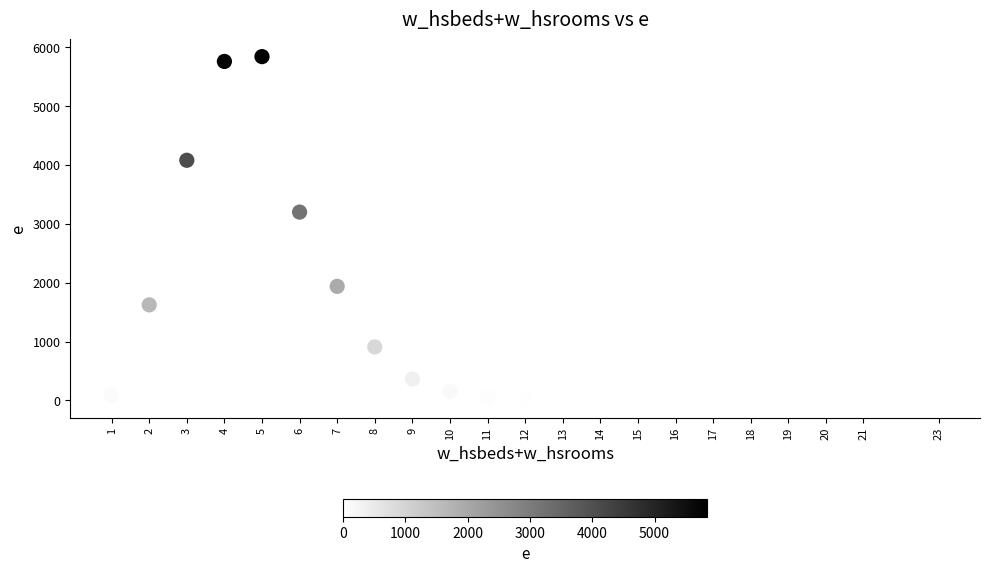

What is the range of X values (max minus min)?

22